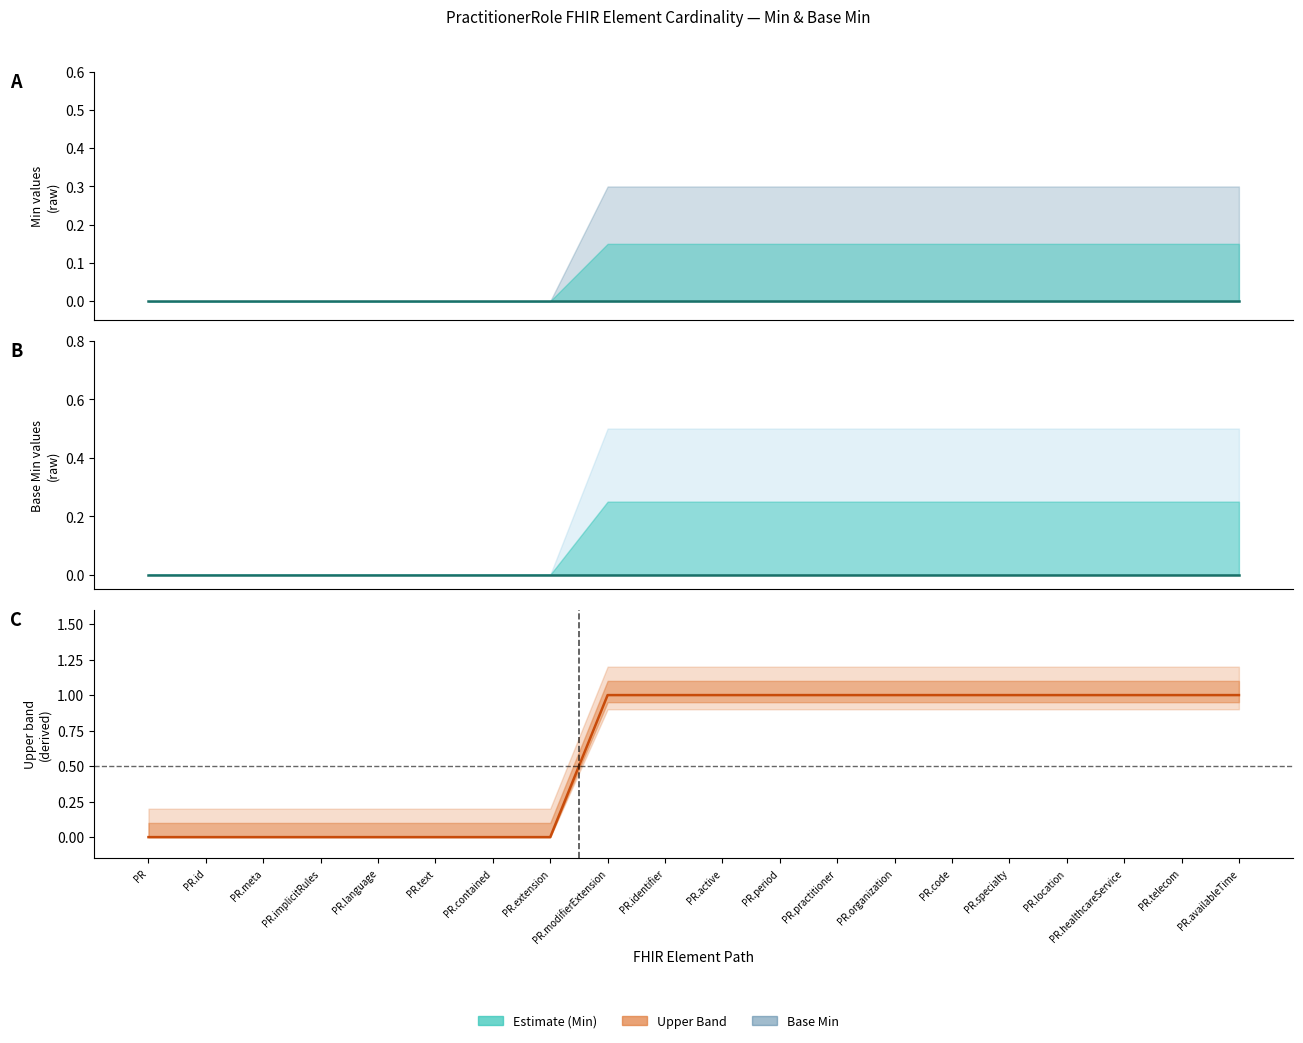

How many lines are shown in the chart?

3